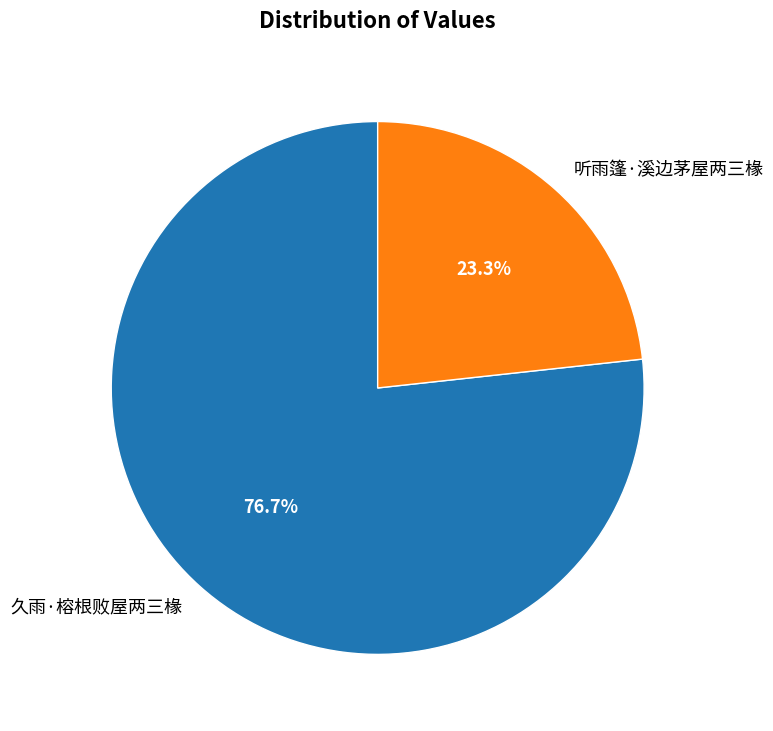

Is it true that 听雨篷·溪边茅屋两三椽 is 23% of the pie?

True